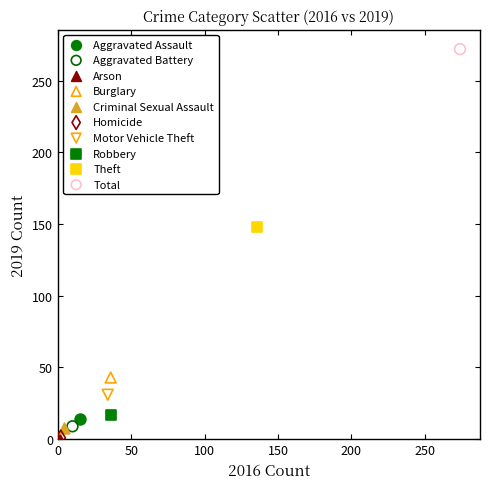

What are all the series names shown in the legend?

Aggravated Assault, Aggravated Battery, Arson, Burglary, Criminal Sexual Assault, Homicide, Motor Vehicle Theft, Robbery, Theft, Total